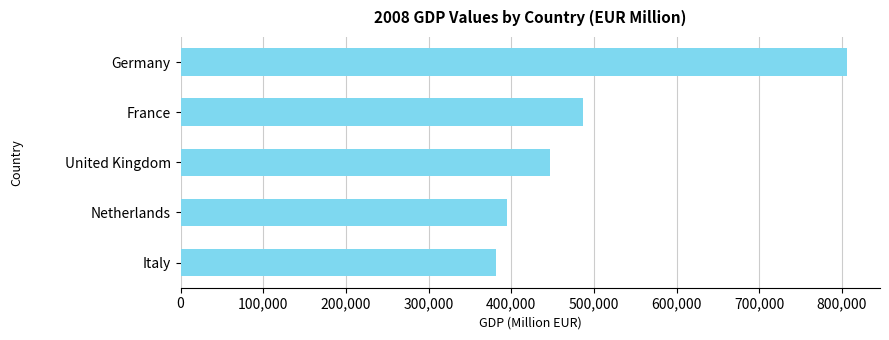

Count the number of categories in the chart.

5